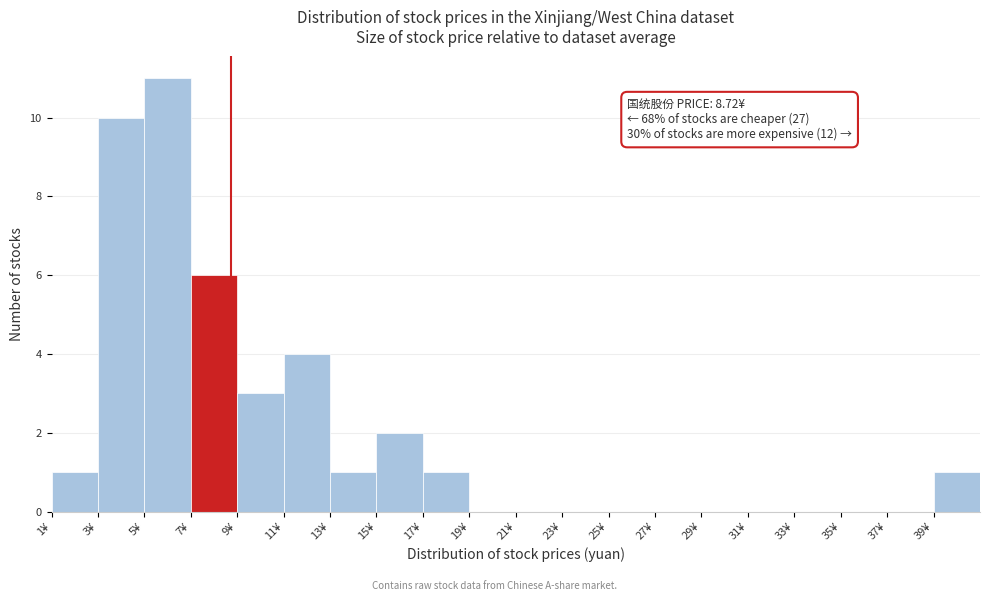

Which range on the x-axis has the tallest bar?

5 to 7